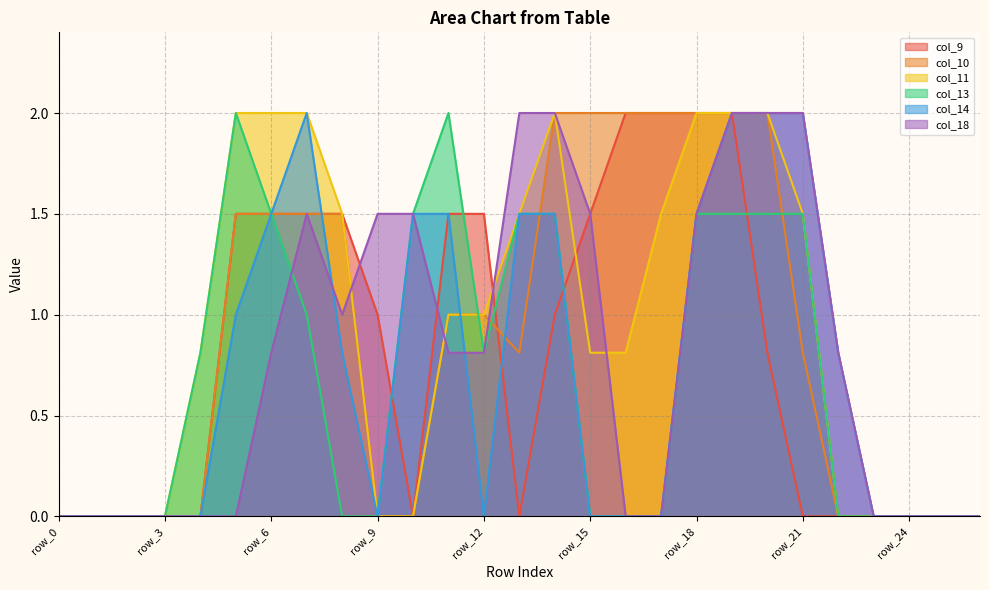

How many lines are shown in the chart?

6